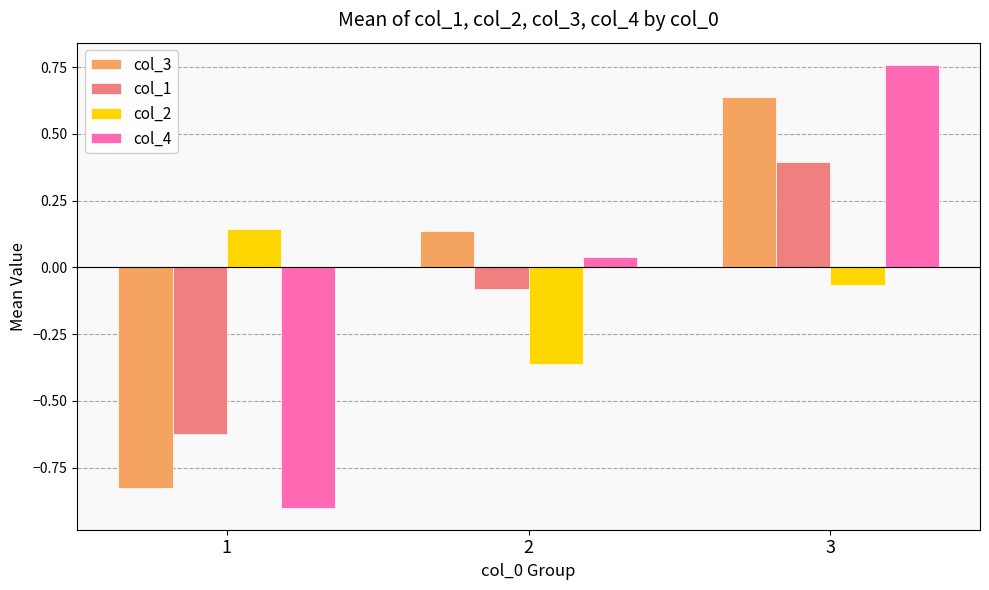

What is the sum of all col_1 values?

-0.3